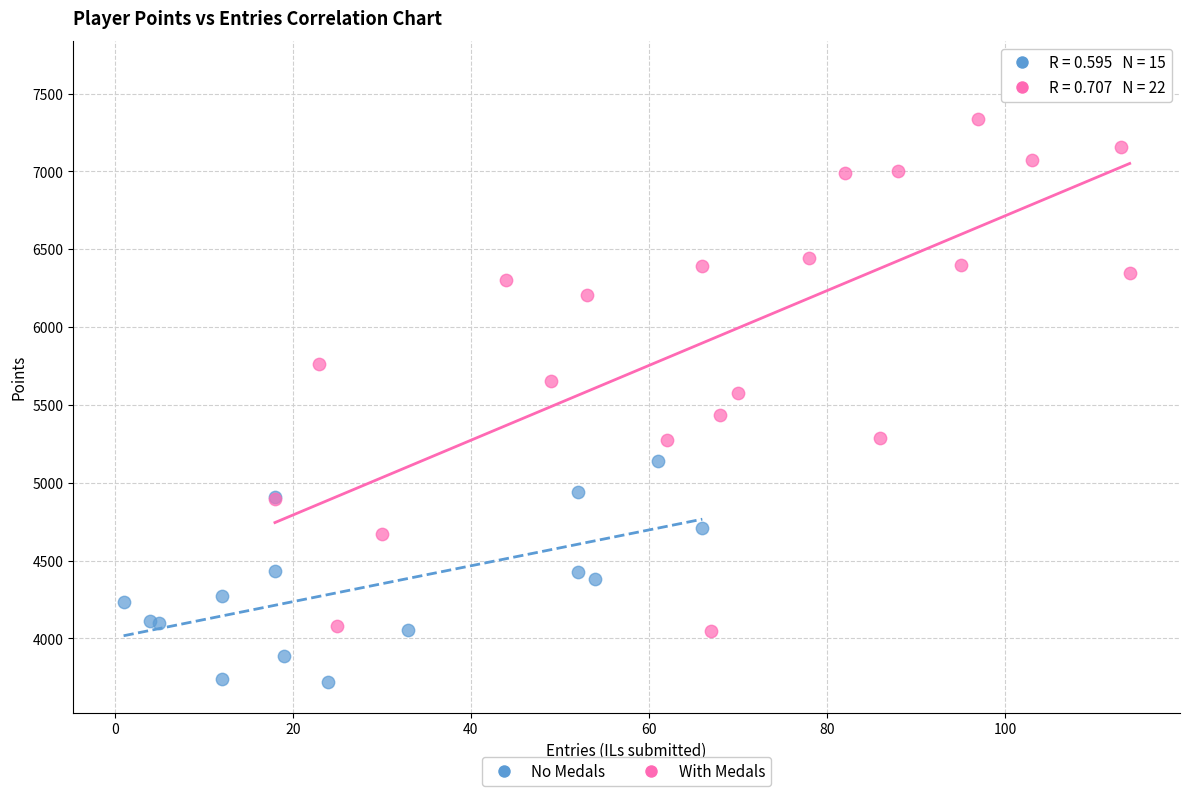

Which series contains the lowest Y value?

No Medals